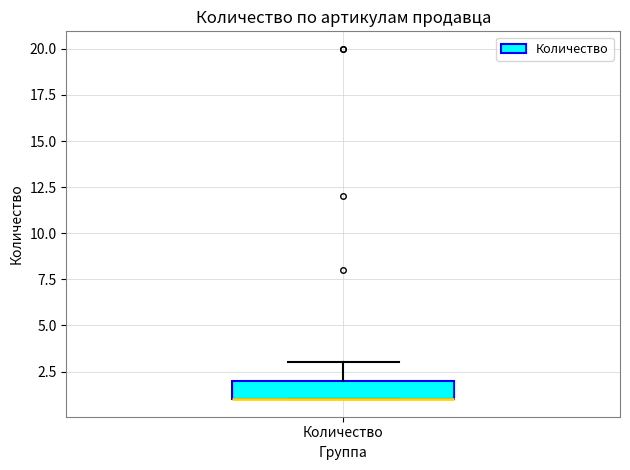

Transcribe this box plot: give where the median line is, the range the box spans, and where the two whiskers end, as read against the y-axis. The values are not printed on the chart, so give them approximately, as read against the axis.

median 1 (drawn on the box's lower edge), box 1 to 2, whiskers 1 to 3